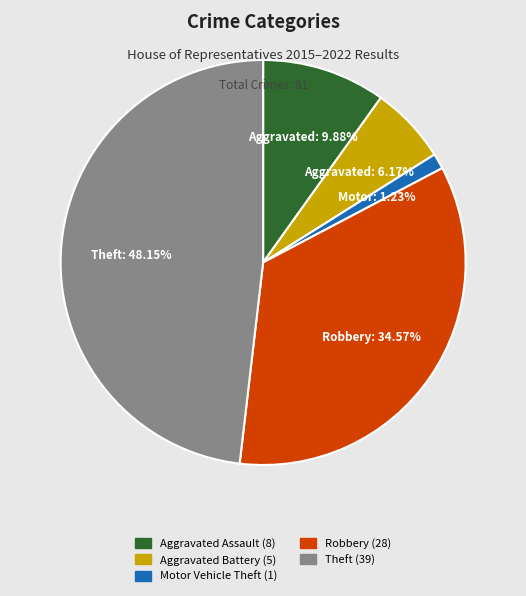

Is there a majority slice in this chart?

No